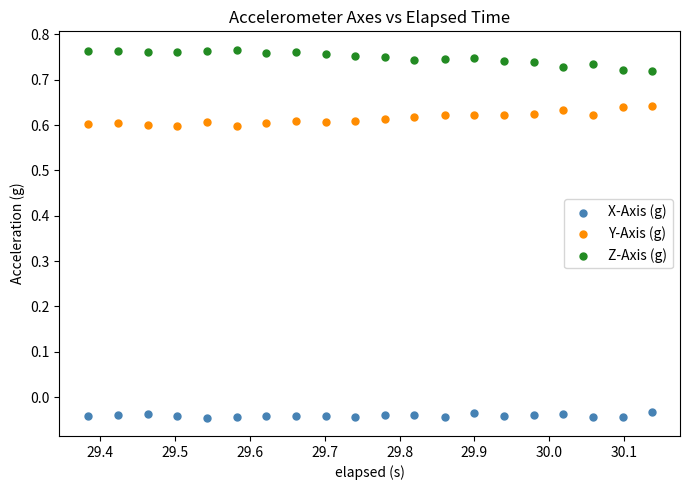

Which series reaches the maximum Y coordinate?

Z-Axis (g)